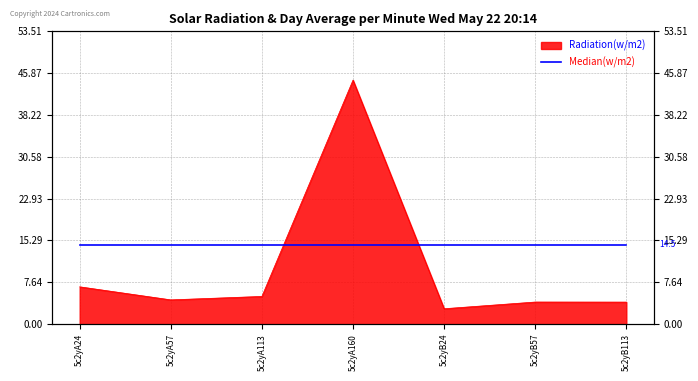

Which category has the highest value across all series?

5c2yA160